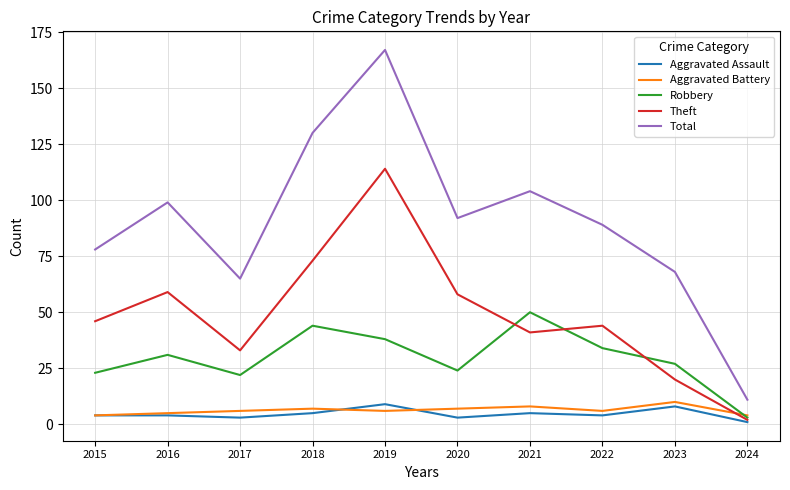

What are all the series names shown in the legend?

Aggravated Assault, Aggravated Battery, Robbery, Theft, Total